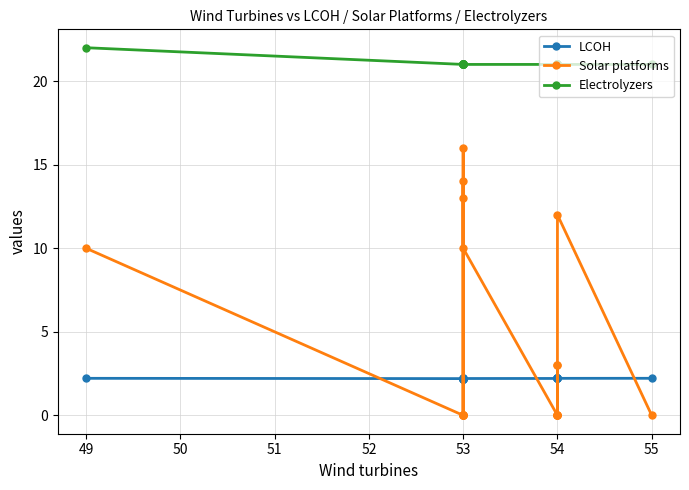

Reading left to right, list all the values displayed in this chart.

LCOH: 2.2	2.2	2.2	2.2	2.2	2.2	2.2	2.2	2.2	2.2	2.2	2.2	2.2	2.2	2.2	2.2	2.2	2.2	2.2	2.2
Solar platforms: 10.0	0.0	0.0	0.0	0.0	0.0	14.0	0.0	16.0	13.0	10.0	0.0	3.0	0.0	0.0	3.0	0.0	0.0	12.0	0.0
Electrolyzers: 22.0	21.0	21.0	21.0	21.0	21.0	21.0	21.0	21.0	21.0	21.0	21.0	21.0	21.0	21.0	21.0	21.0	21.0	21.0	21.0